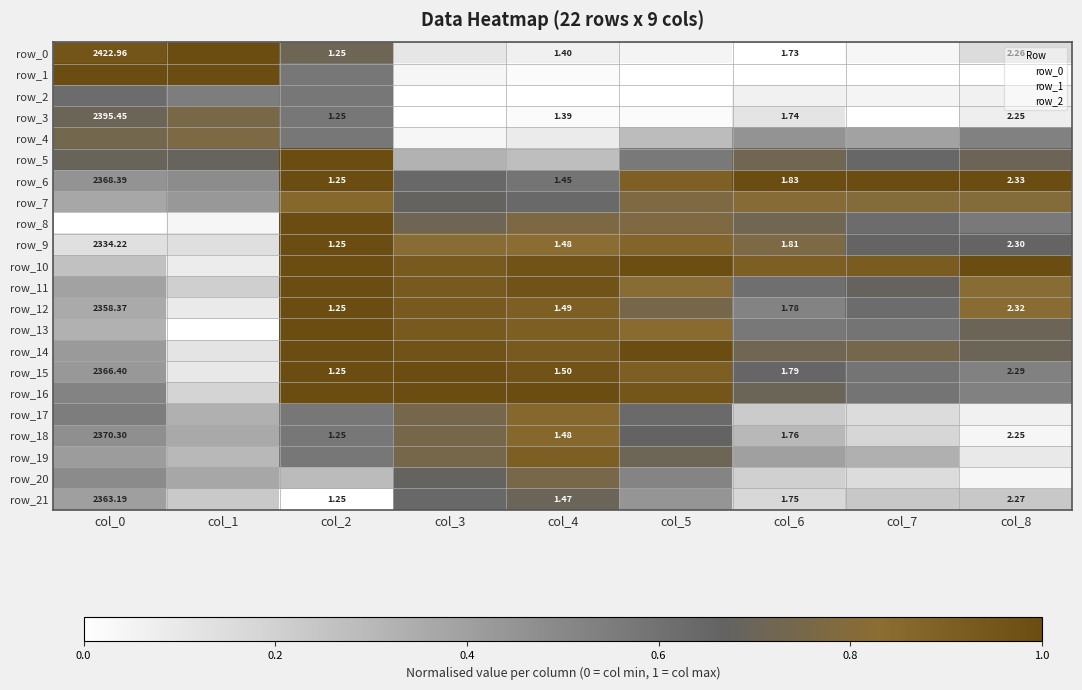

Which series changed the most between col_7 and col_8?

row_19